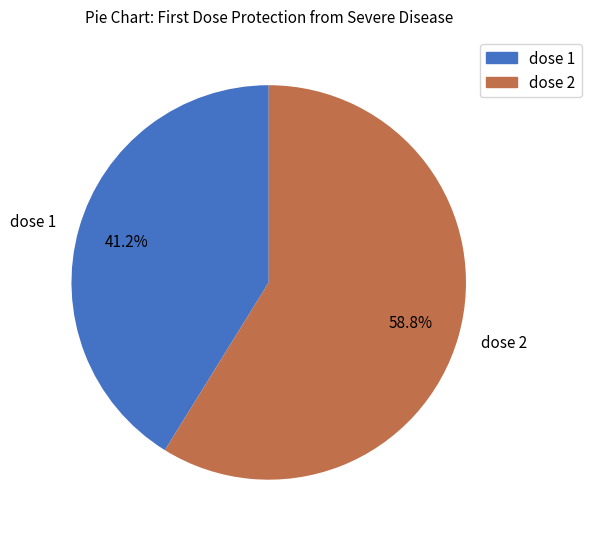

Which has a higher value, dose 2 or dose 1?

dose 2